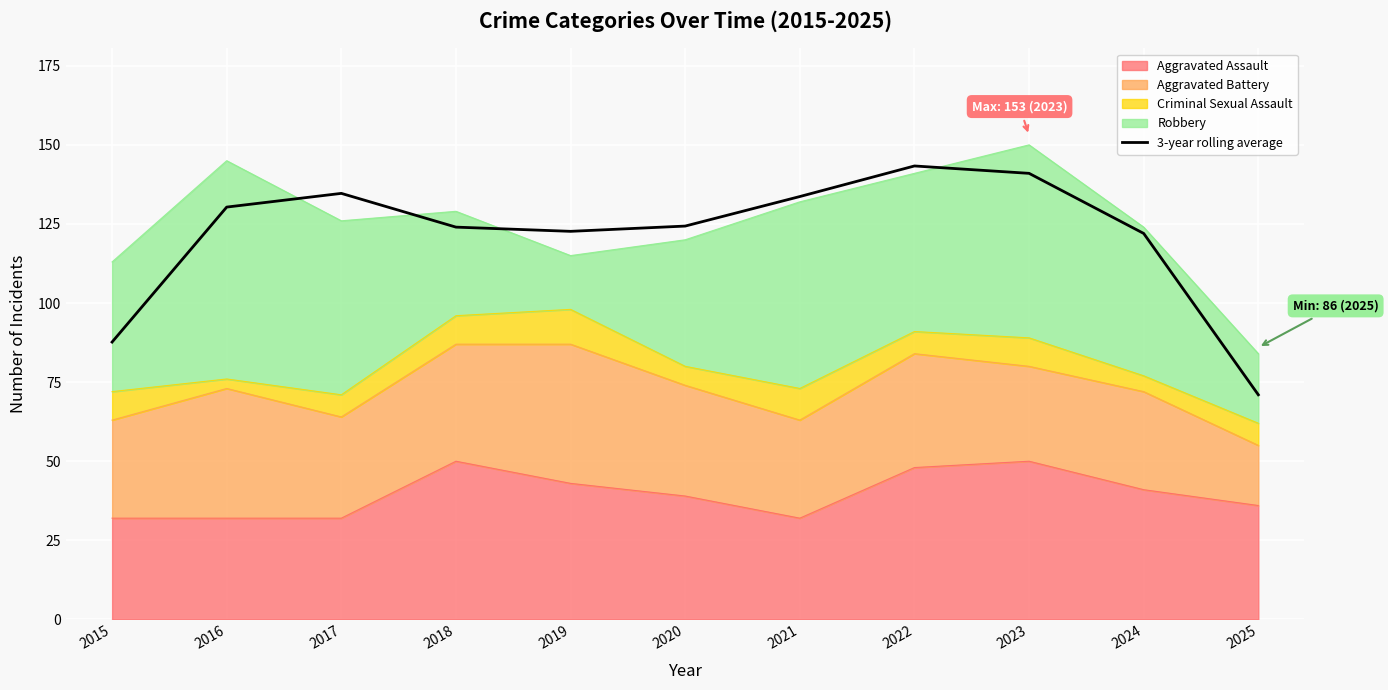

How many lines are shown in the chart?

1